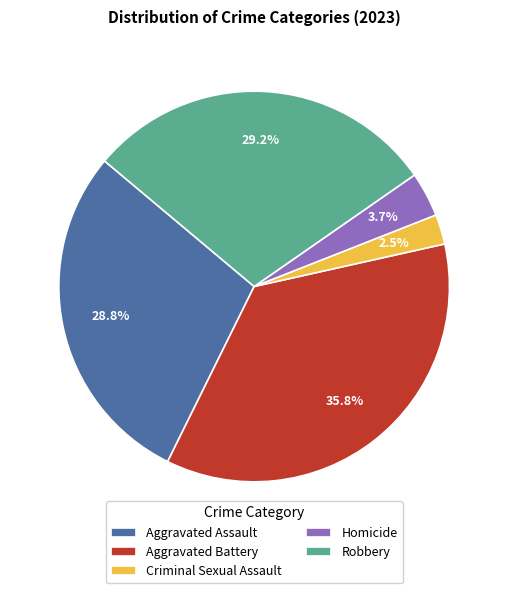

How many slices are in this pie chart?

5